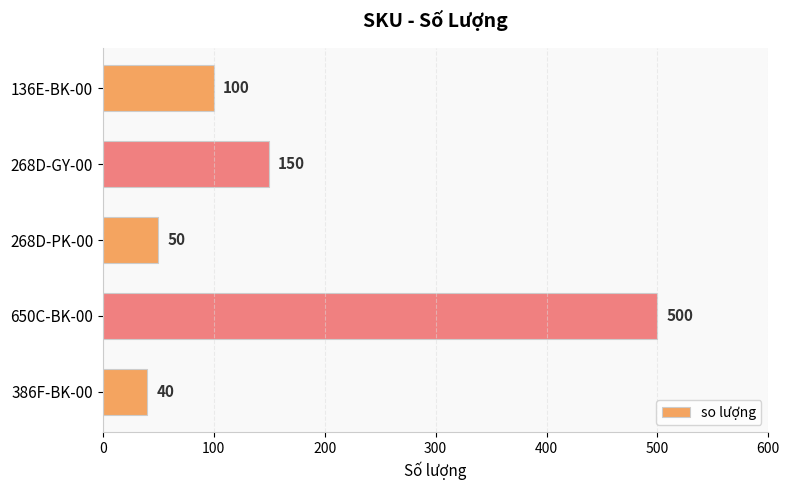

Reading top to bottom, extract all data points from this chart.

100	150	50	500	40